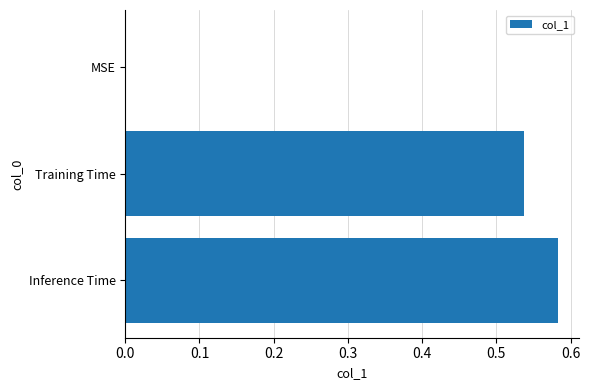

What is the change in value from MSE to Inference Time?

+0.6